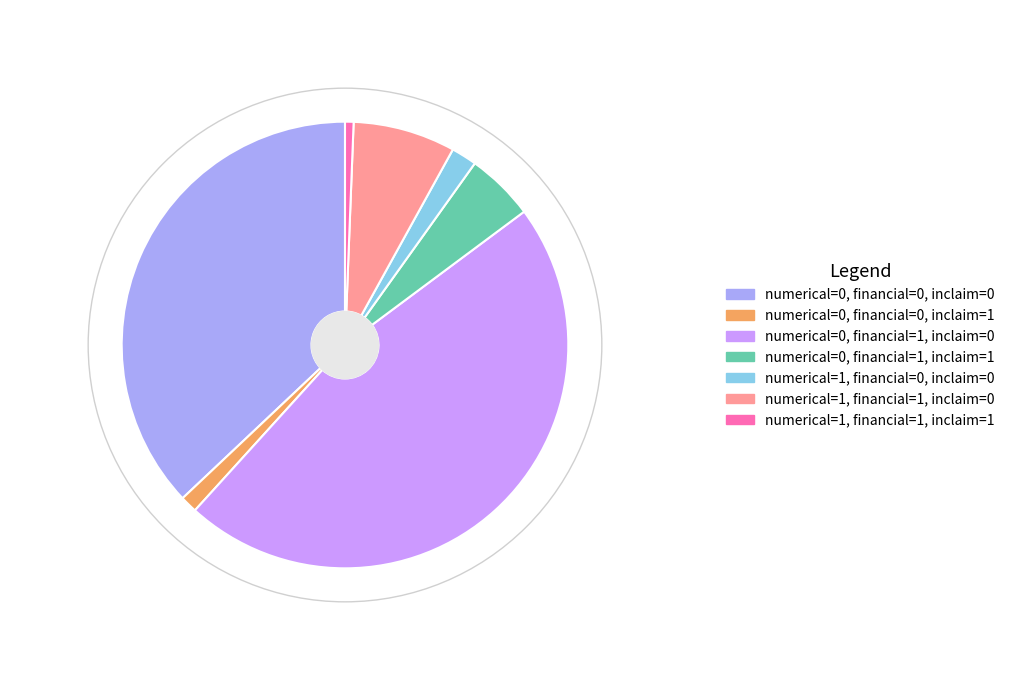

Which has a higher value, numerical=0, financial=0, inclaim=0 or numerical=0, financial=1, inclaim=1?

numerical=0, financial=0, inclaim=0